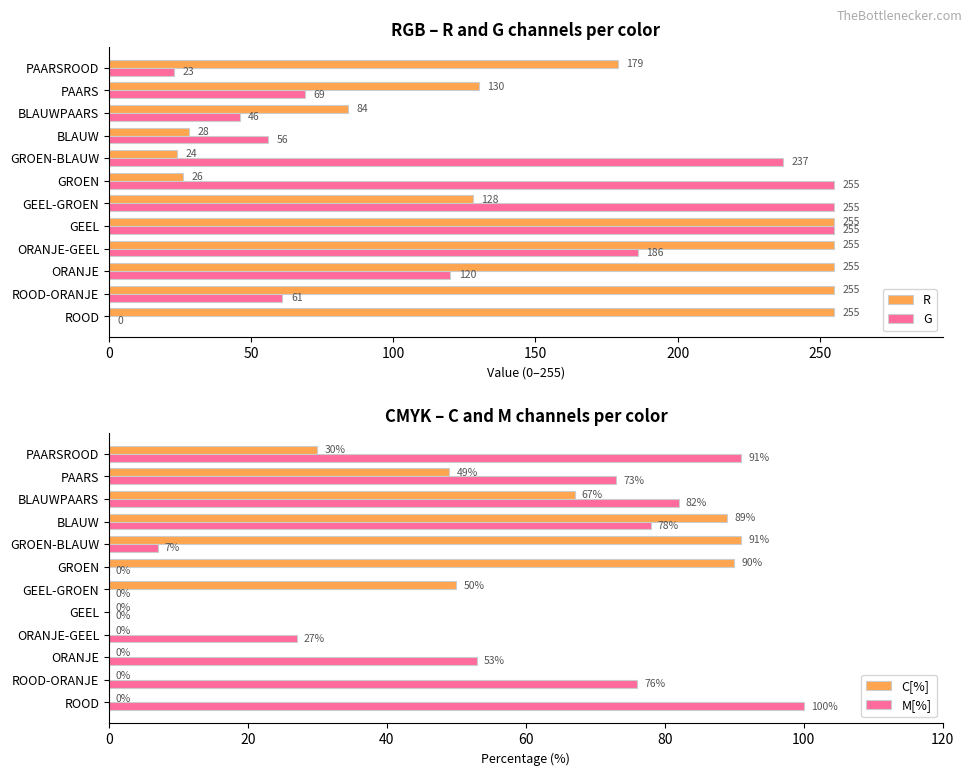

True or false: G has a value of 10 at PAARSROOD.

False